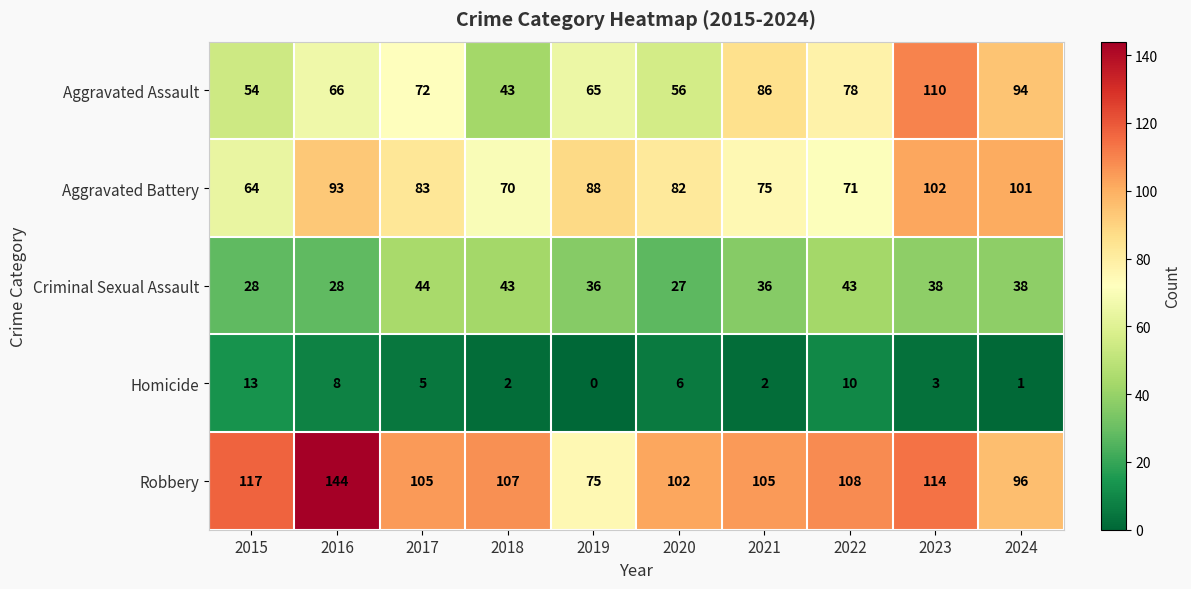

The value of Robbery at 2020 is 102. True or false?

True